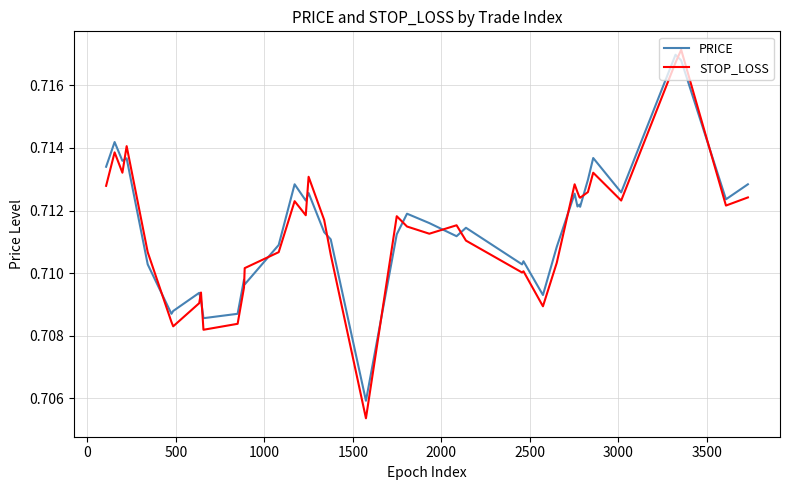

How many intersections are there between STOP_LOSS and PRICE?

16